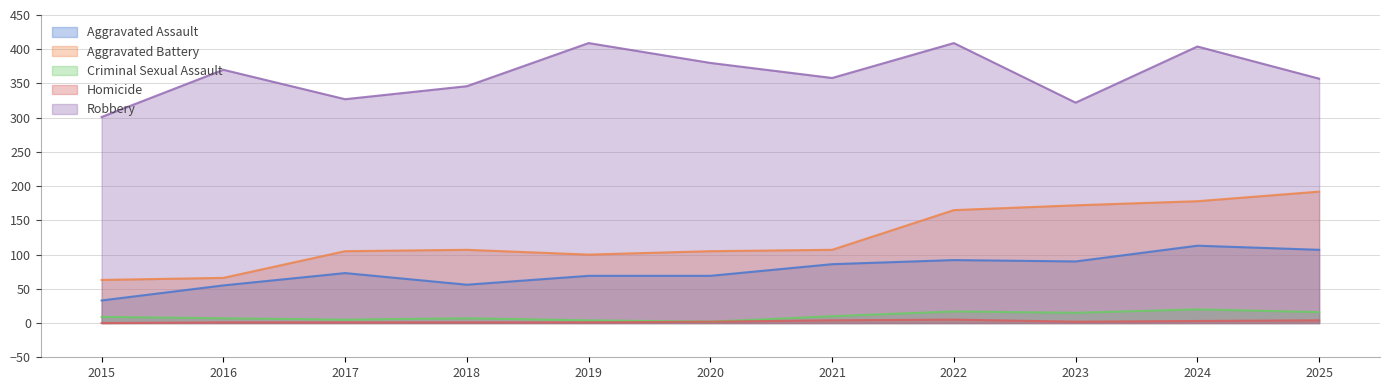

Reading left to right, list all the values displayed in this chart.

Aggravated Assault: 2015=33	2016=55	2017=73	2018=56	2019=69	2020=69	2021=86	2022=92	2023=90	2024=113	2025=107
Aggravated Battery: 2015=63	2016=66	2017=105	2018=107	2019=100	2020=105	2021=107	2022=165	2023=172	2024=178	2025=192
Criminal Sexual Assault: 2015=9	2016=7	2017=5	2018=7	2019=4	2020=2	2021=10	2022=17	2023=15	2024=20	2025=16
Homicide: 2015=0	2016=1	2017=1	2018=1	2019=1	2020=2	2021=4	2022=5	2023=2	2024=3	2025=4
Robbery: 2015=301	2016=370	2017=327	2018=346	2019=409	2020=380	2021=358	2022=409	2023=322	2024=404	2025=357